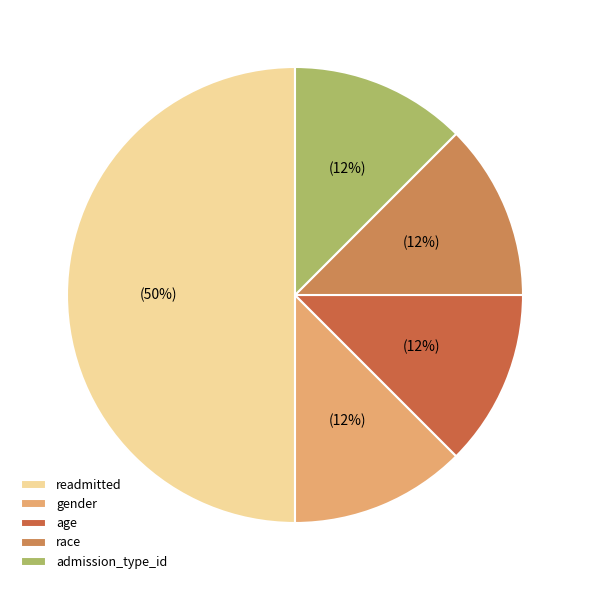

How many slices are in this pie chart?

5